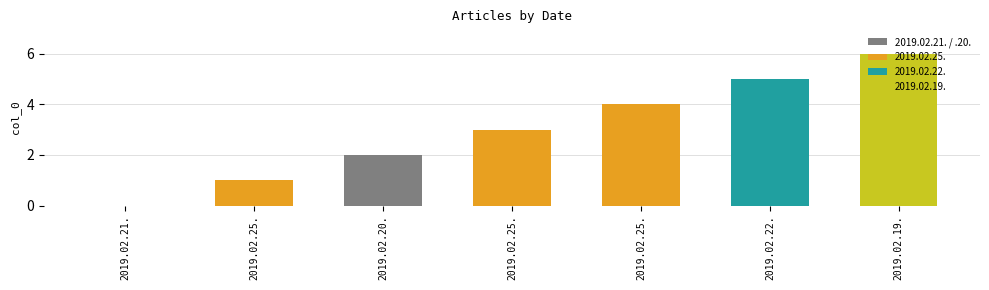

What is the maximum value shown in the chart?

6